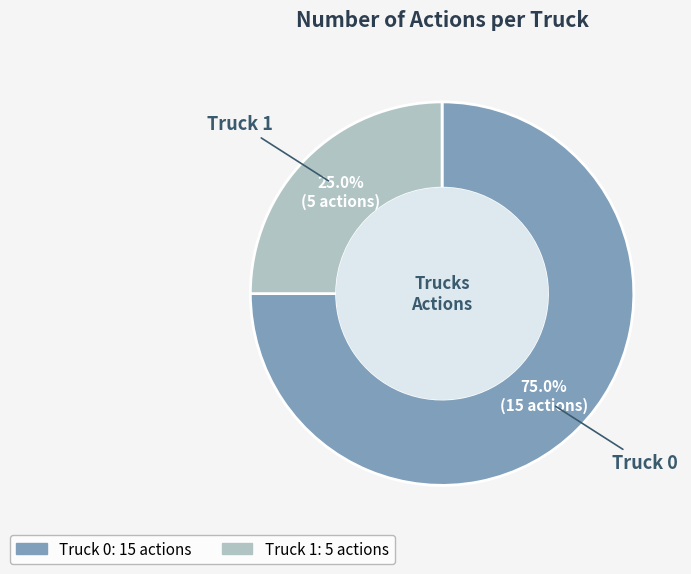

To the nearest percent, what is the difference between the largest and smallest slice percentages?

50%